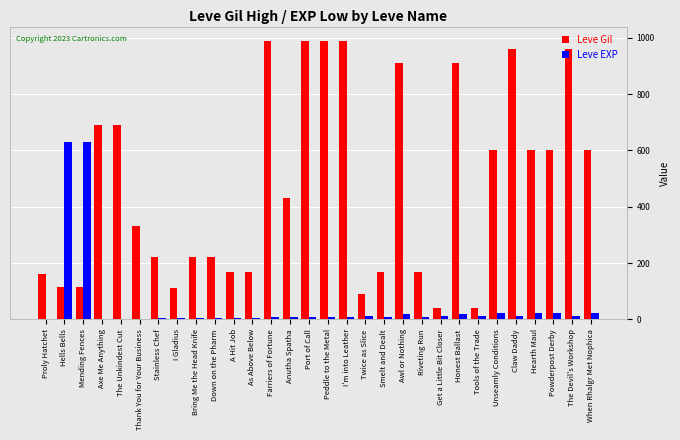

Which series changed the most between Bring Me the Head Knife and Claw Daddy?

Leve Gil